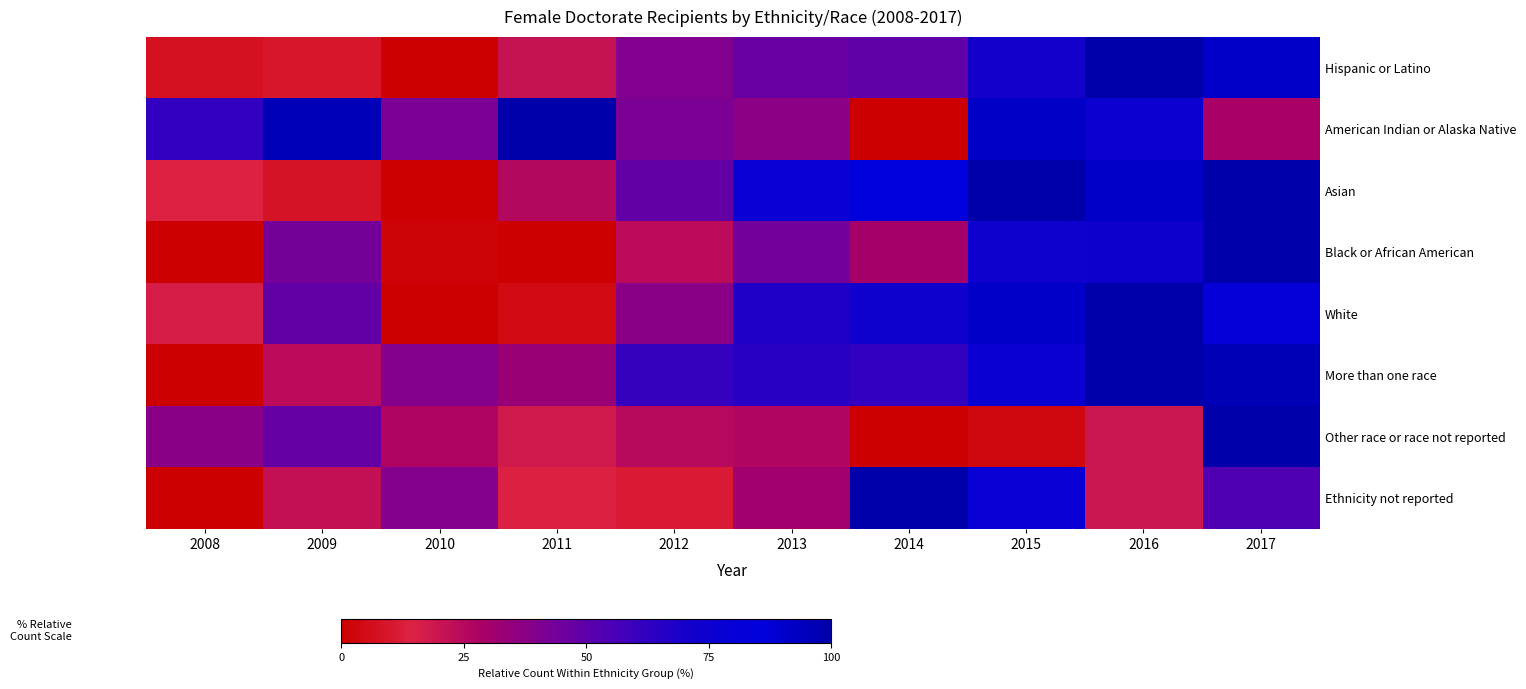

Between 2017 and 2010, which is larger?

2017